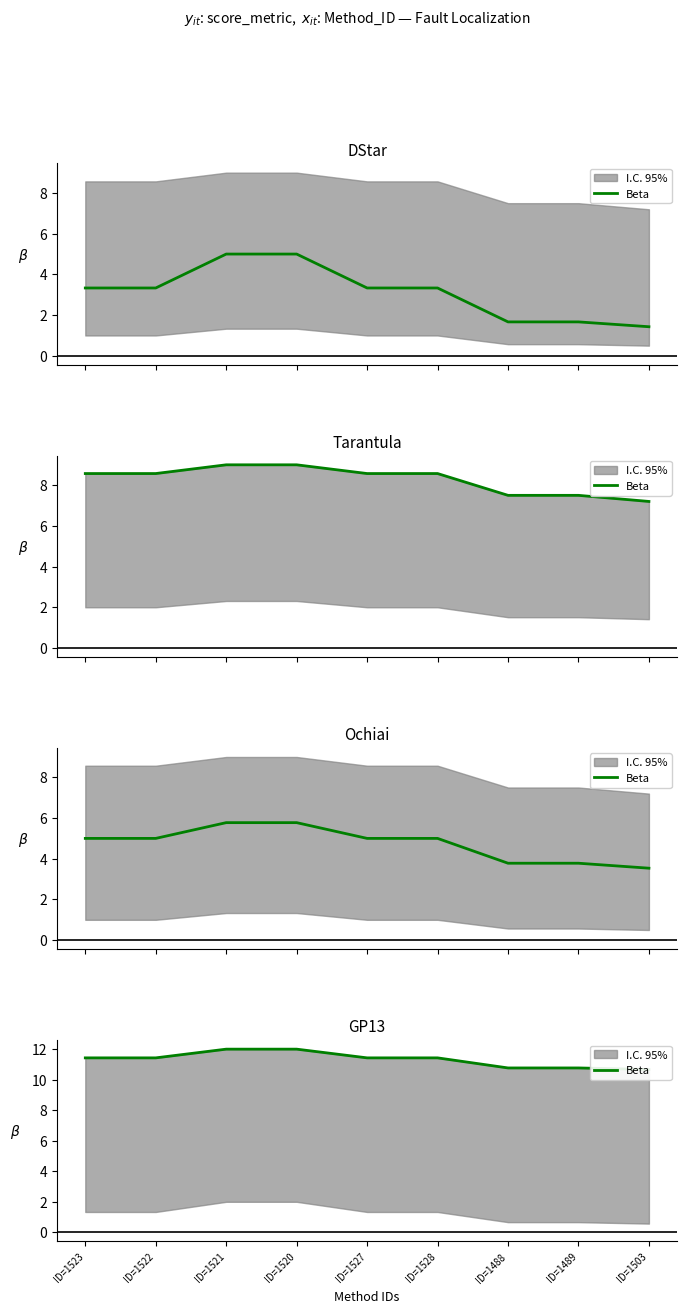

Where is the data nearest to the value 11?

ID=1488